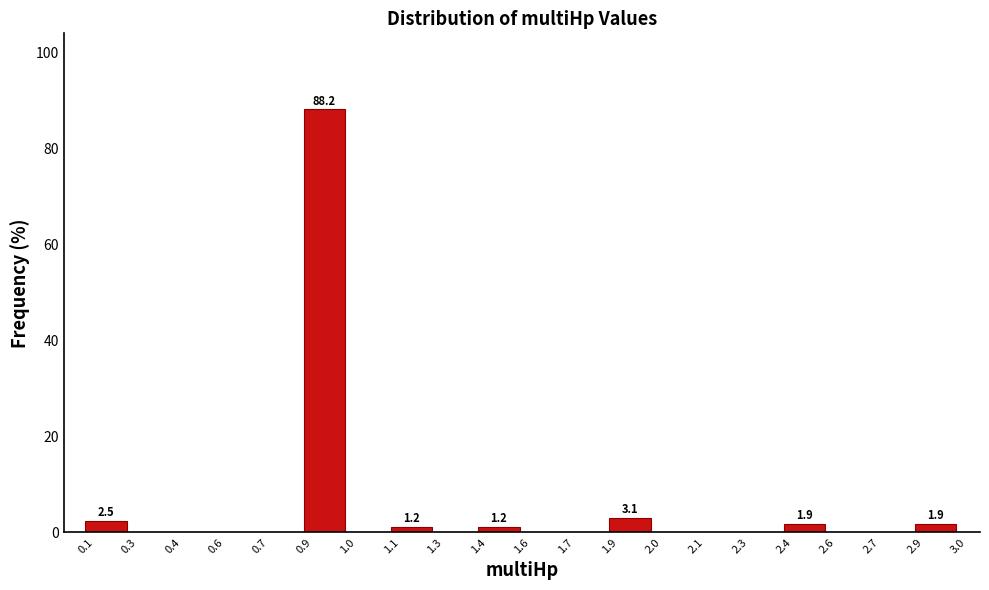

Reading left to right, list all the values displayed in this chart.

0.1=2.5	0.3=0.0	0.4=0.0	0.6=0.0	0.7=0.0	0.9=88.2	1.0=0.0	1.1=1.2	1.3=0.0	1.4=1.2	1.6=0.0	1.7=0.0	1.9=3.1	2.0=0.0	2.1=0.0	2.3=0.0	2.4=1.9	2.6=0.0	2.7=0.0	2.9=1.9